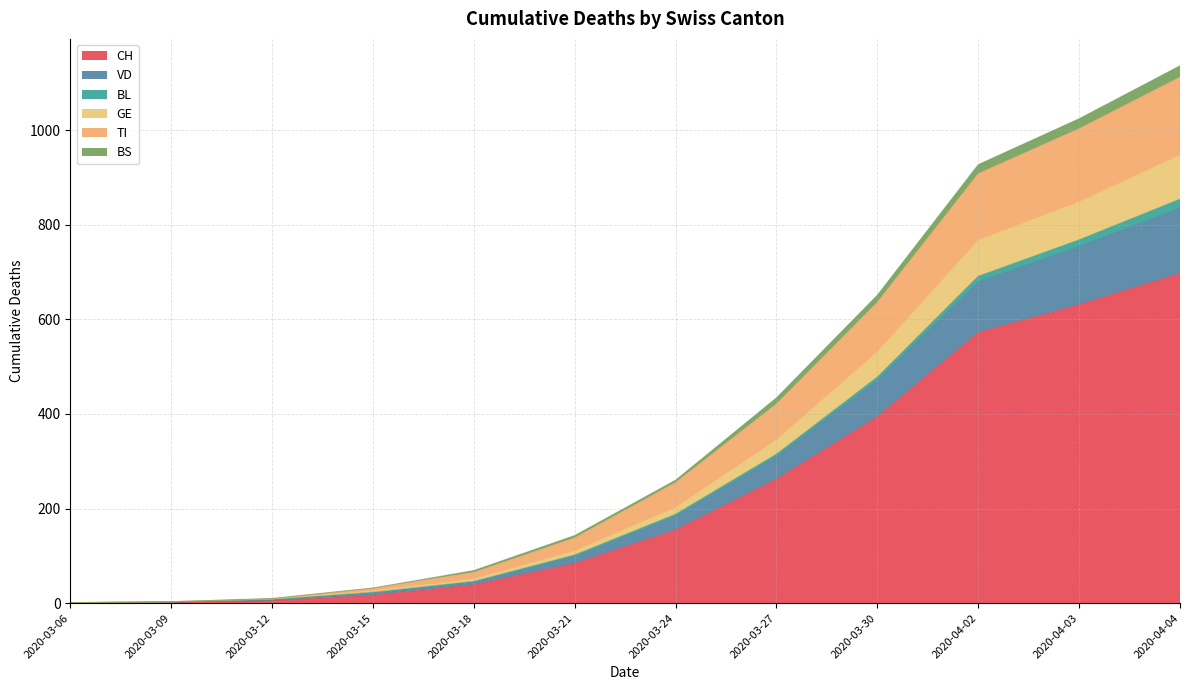

At which label does CH reach its peak?

2020-04-04